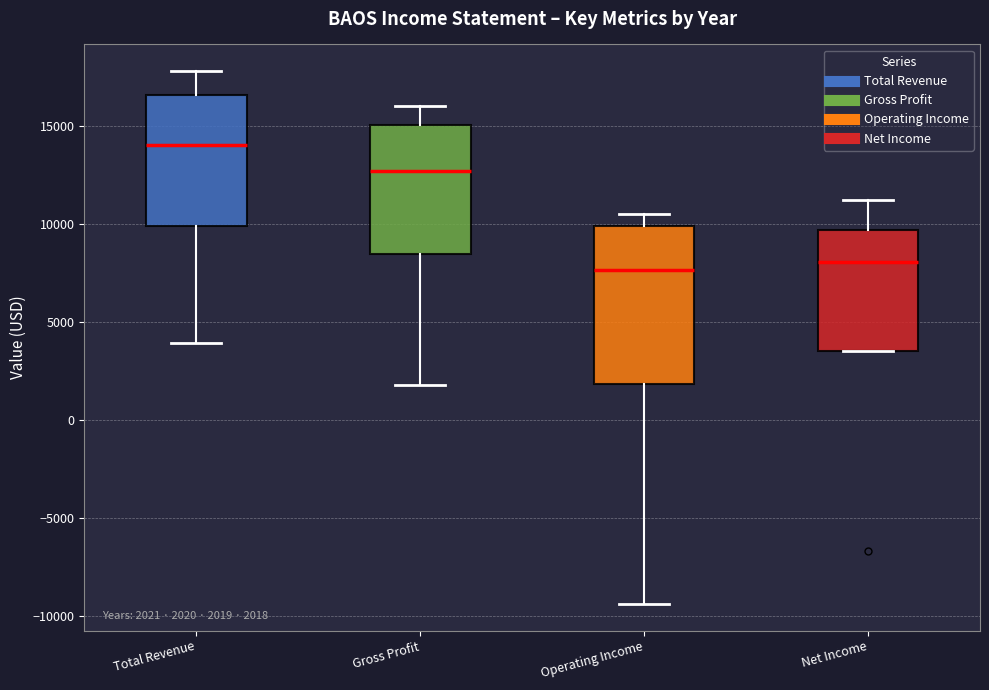

Which box is the tallest, from its lower edge to its upper edge?

Operating Income